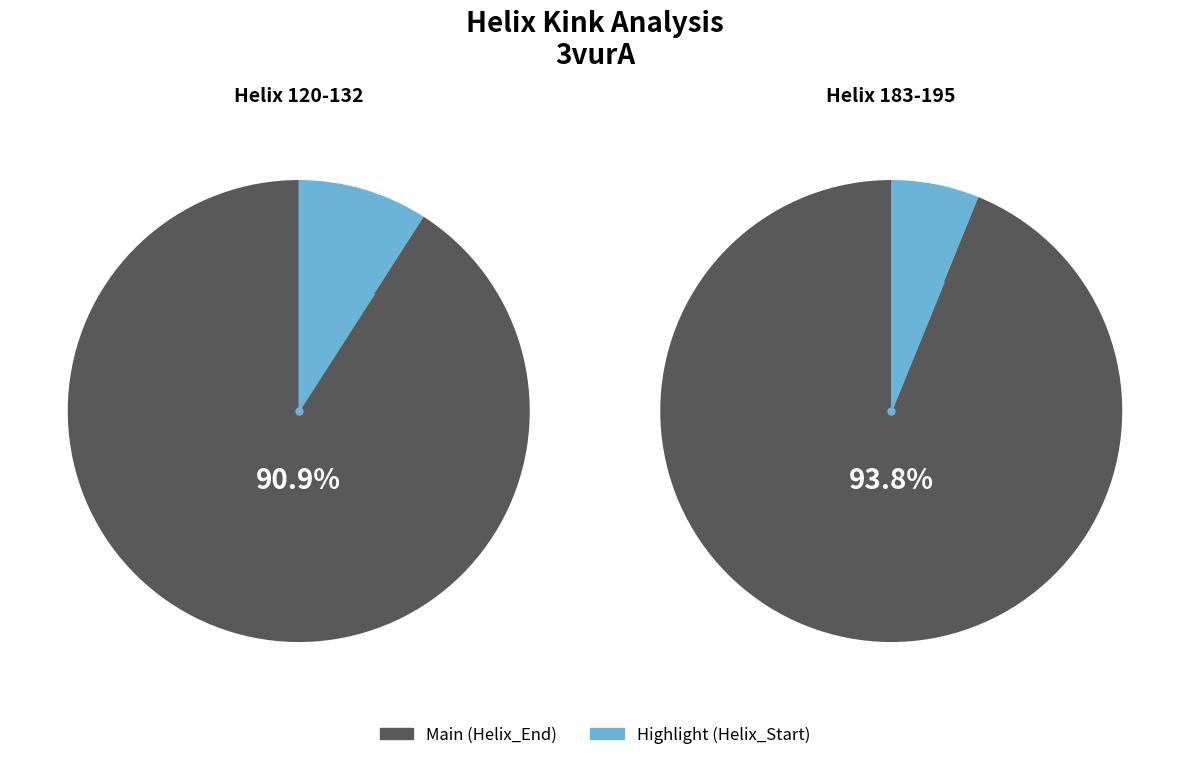

True or false: c_radius accounts for 1% of the total.

False